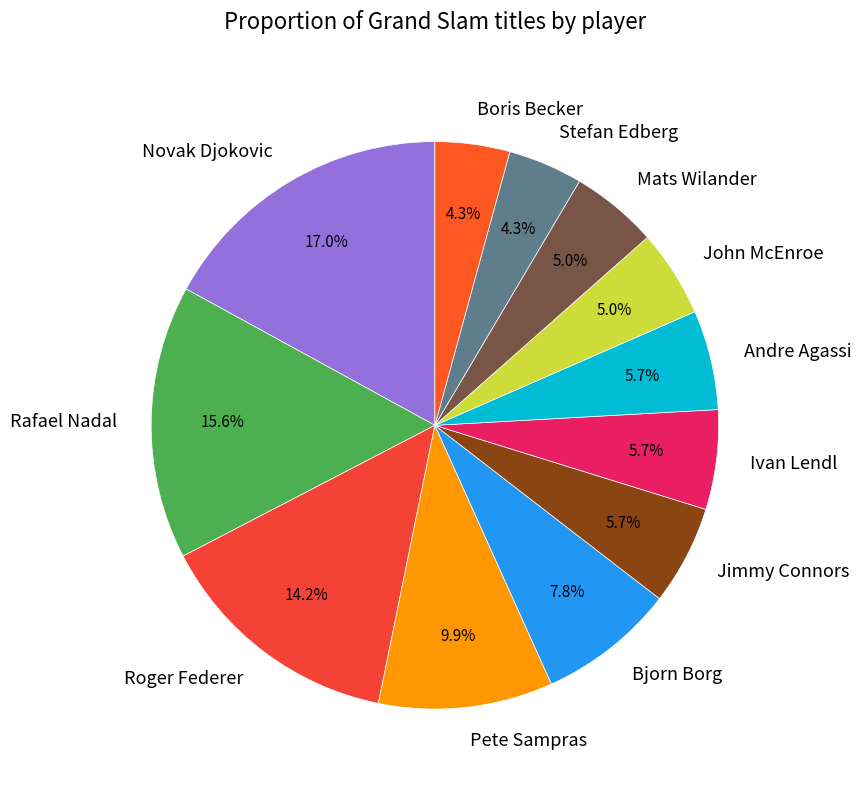

Is there a majority slice in this chart?

No